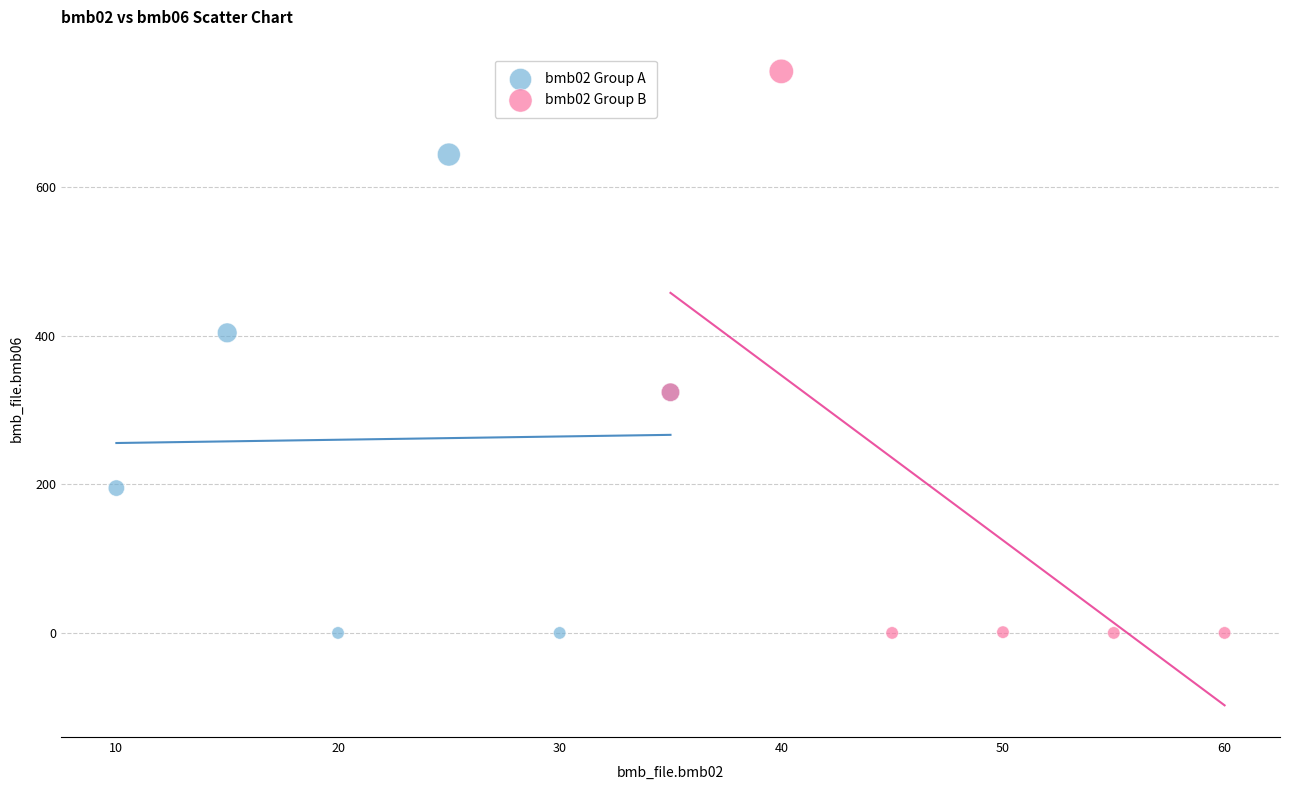

Which series has the widest spread of Y values?

bmb02 Group B